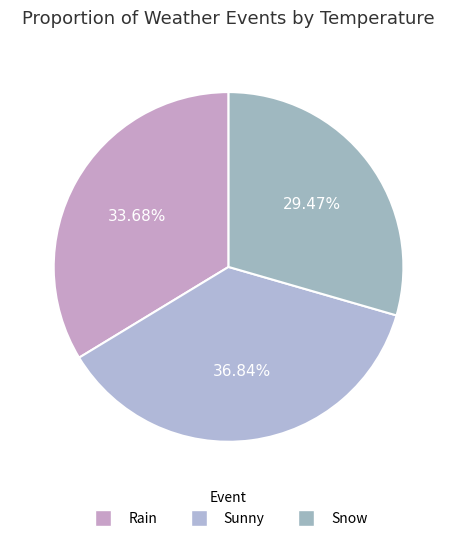

What percentage do Sunny and Rain together represent?

70.5%